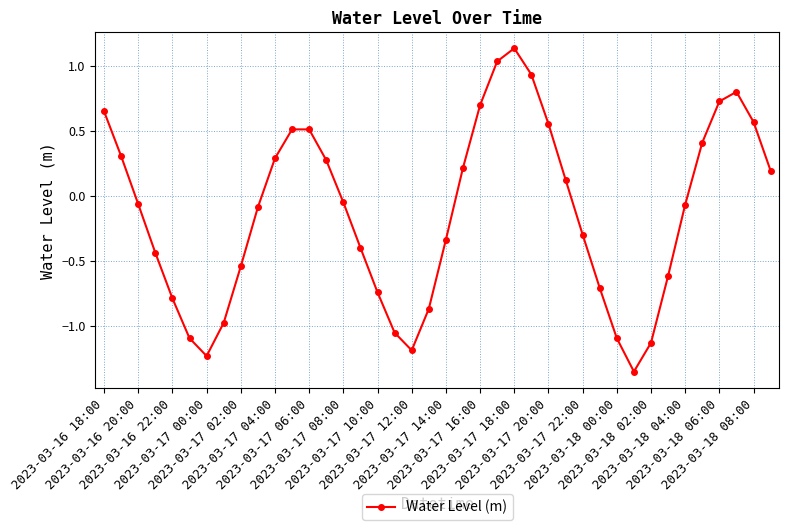

What is the sum of all values?

-5.2